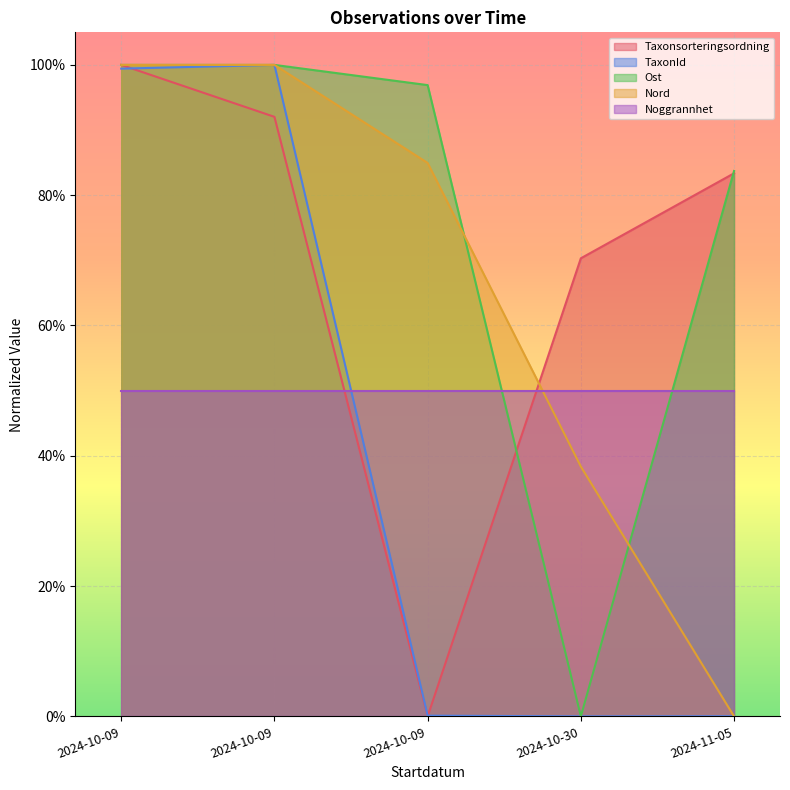

At which category is the sum across all series the highest?

2024-10-09